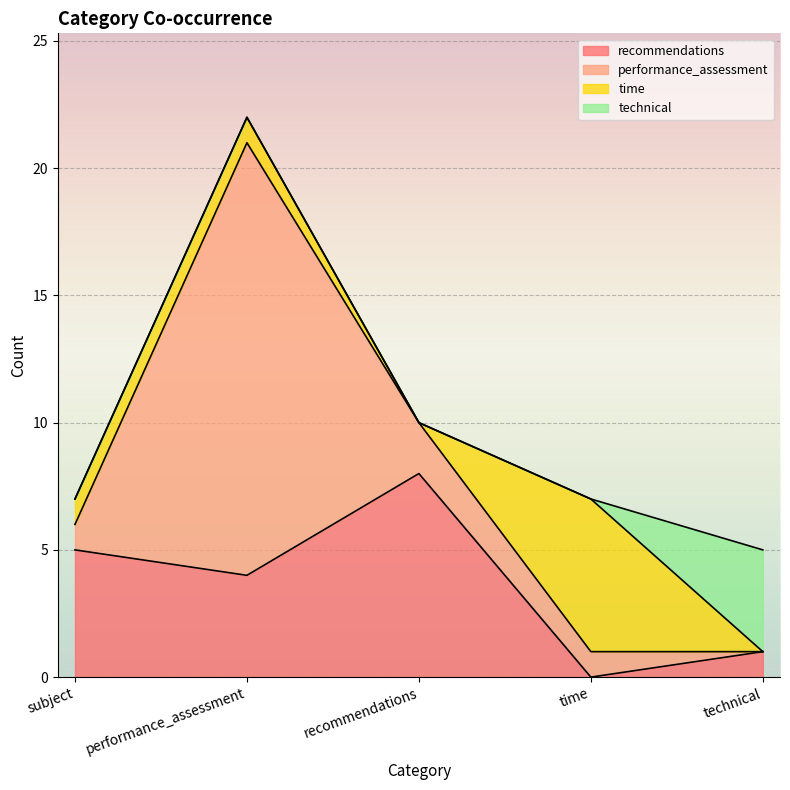

Count the number of categories in the chart.

5